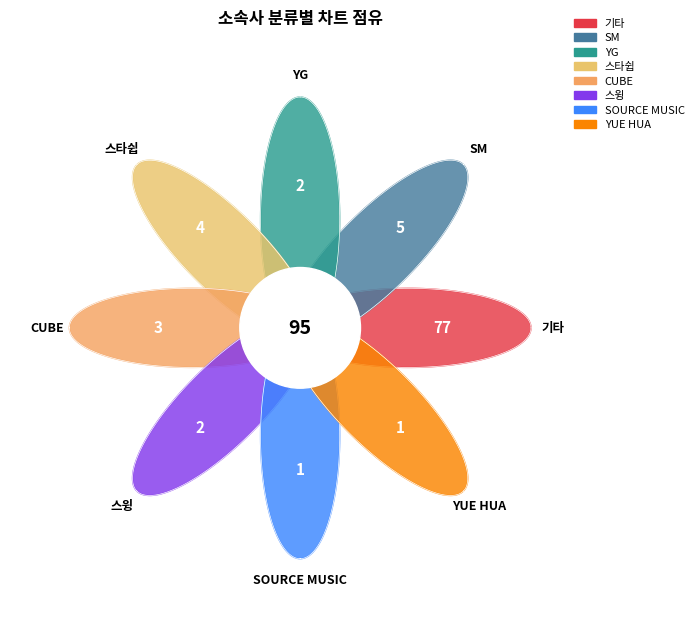

What is the total percentage of CUBE and 기타?

84.2%